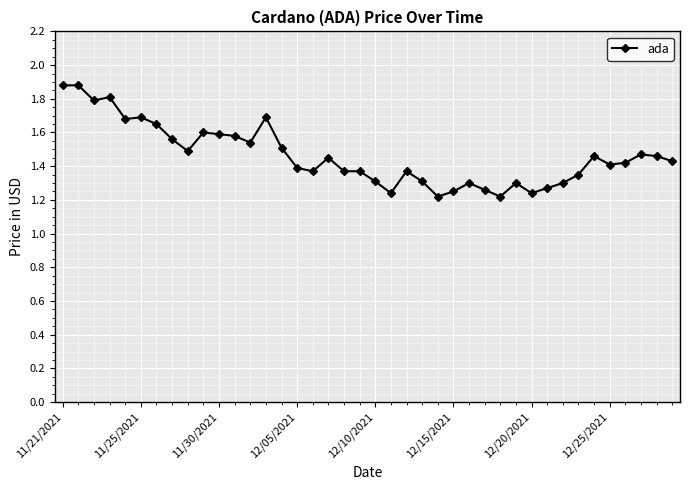

What is the sum of all values?

58.5